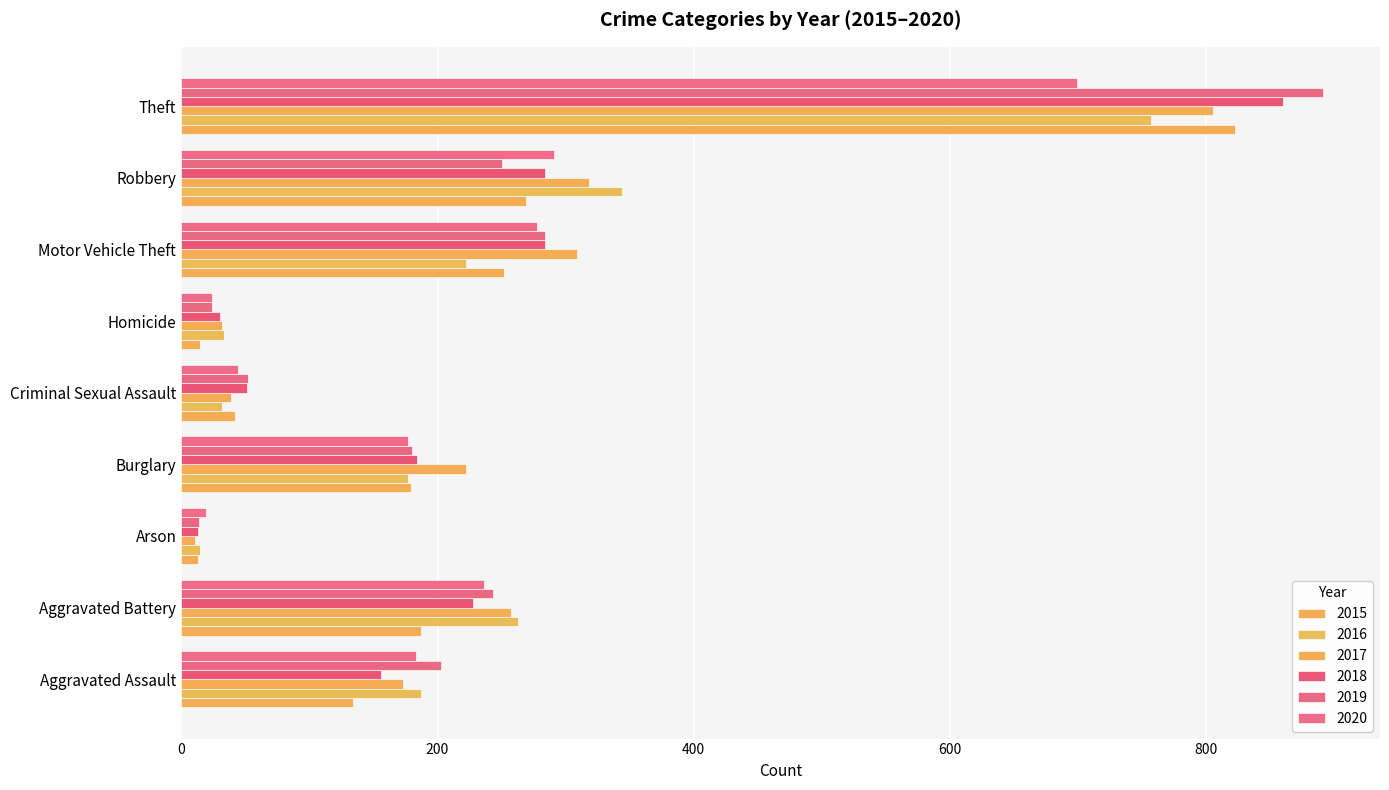

Which has a higher value, Homicide or Burglary?

Burglary